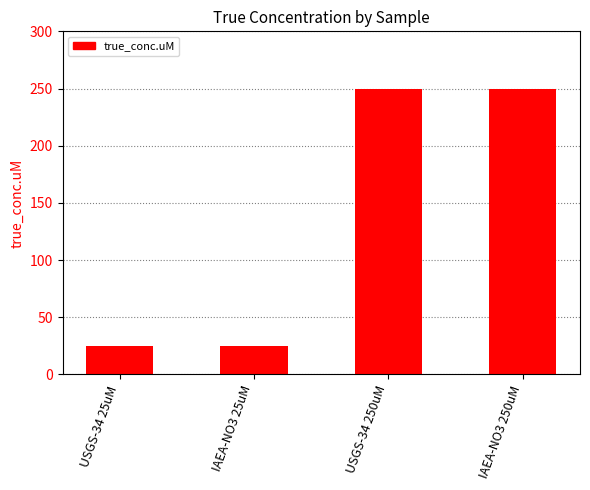

Read the value at IAEA-NO3 25uM.

25